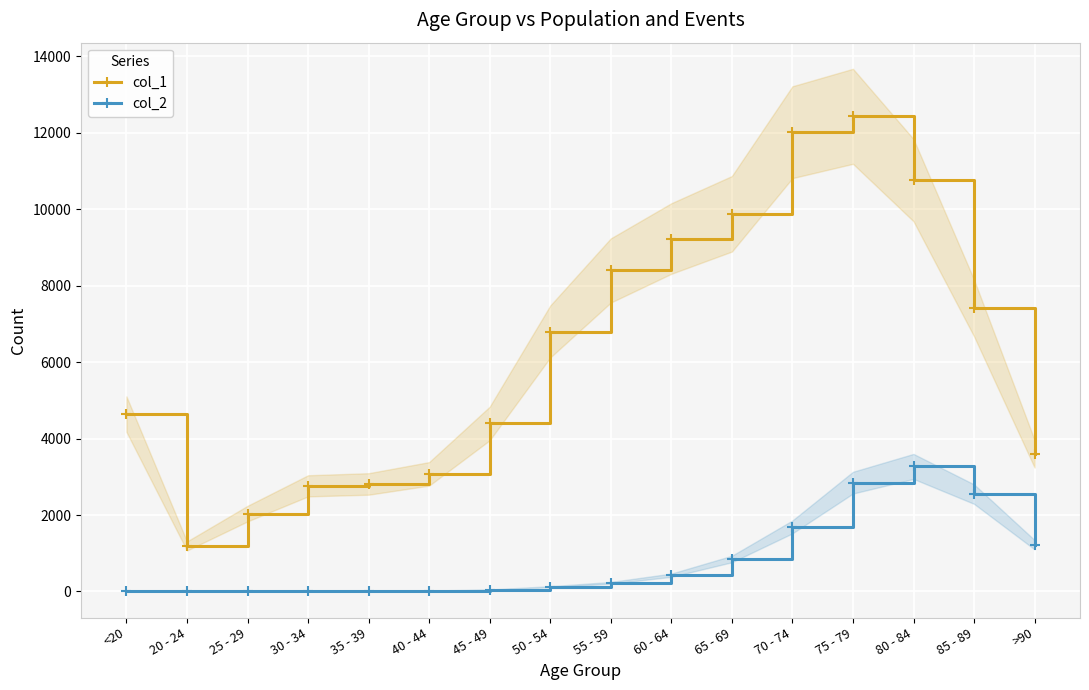

How many categories are shown in the chart?

16